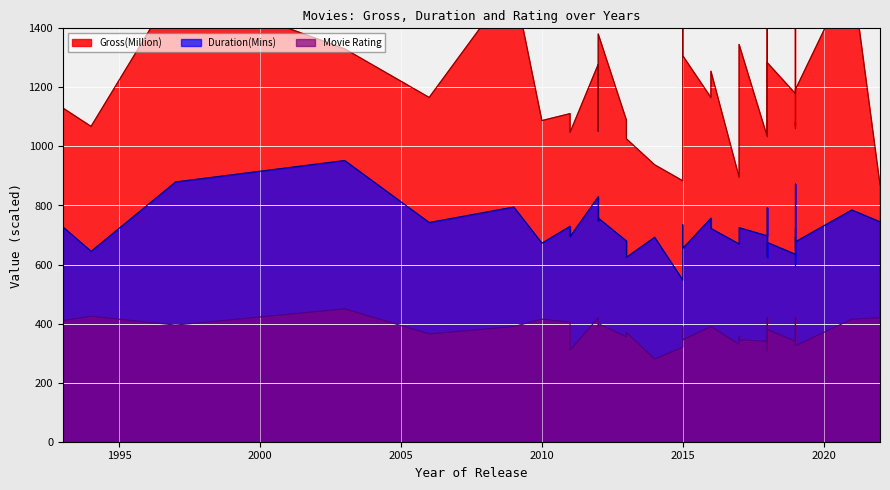

List the series in order of their overall mean, lowest first.

Movie Rating, Duration(Mins), Gross(Million)